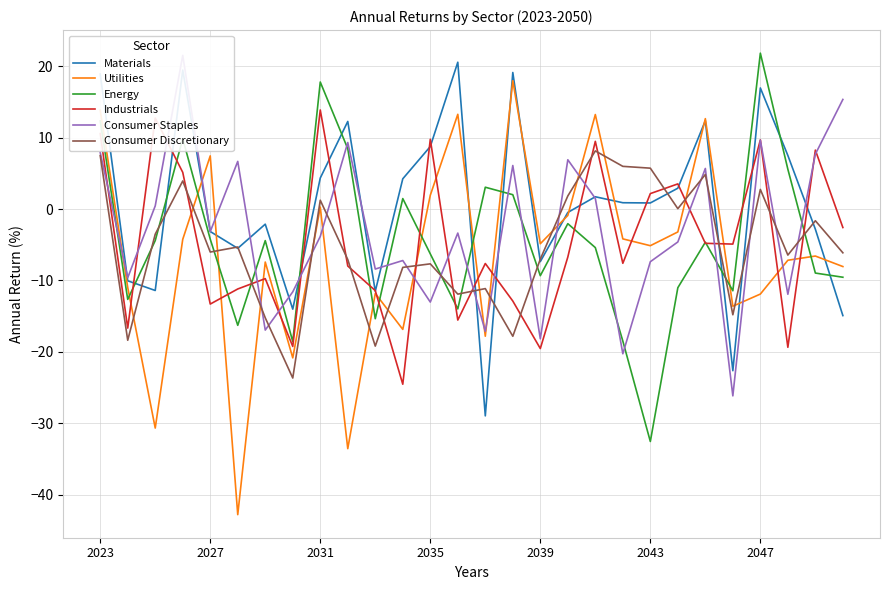

The value of Industrials at 2043 is 2.2. True or false?

True